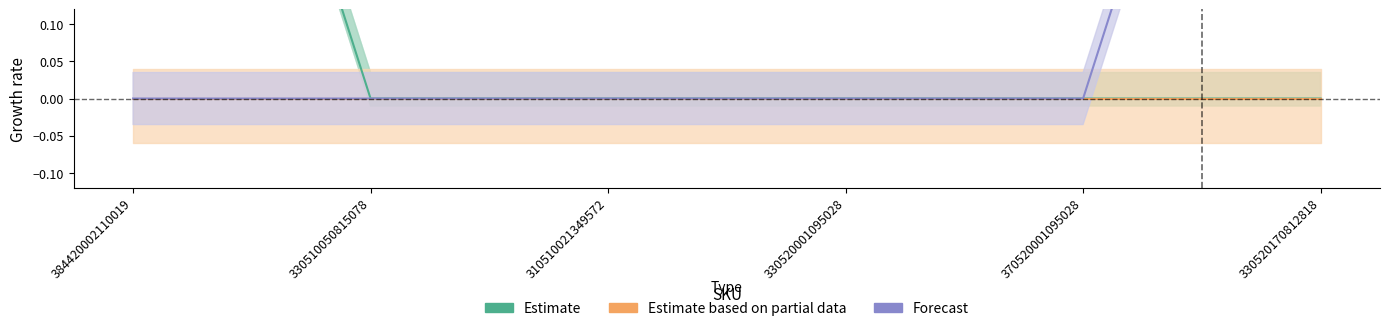

What position from the right is 370520001095028?

2